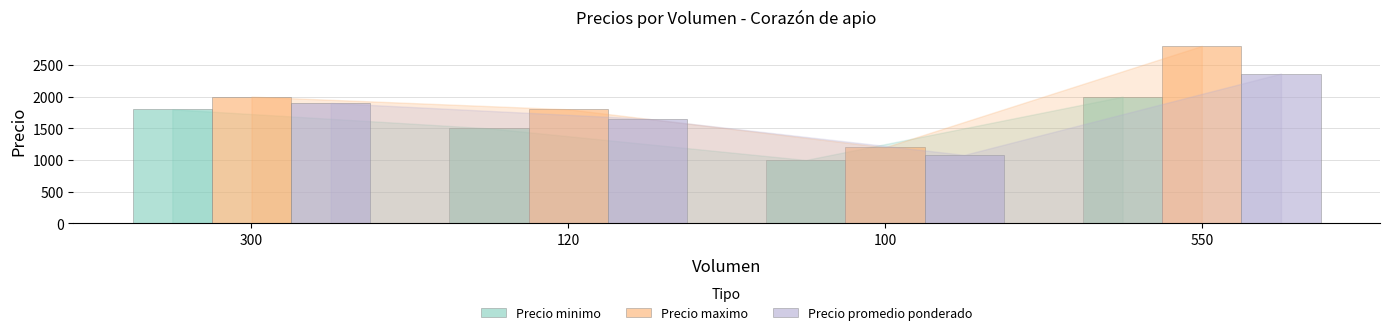

Does the chart contain stacked bars?

No